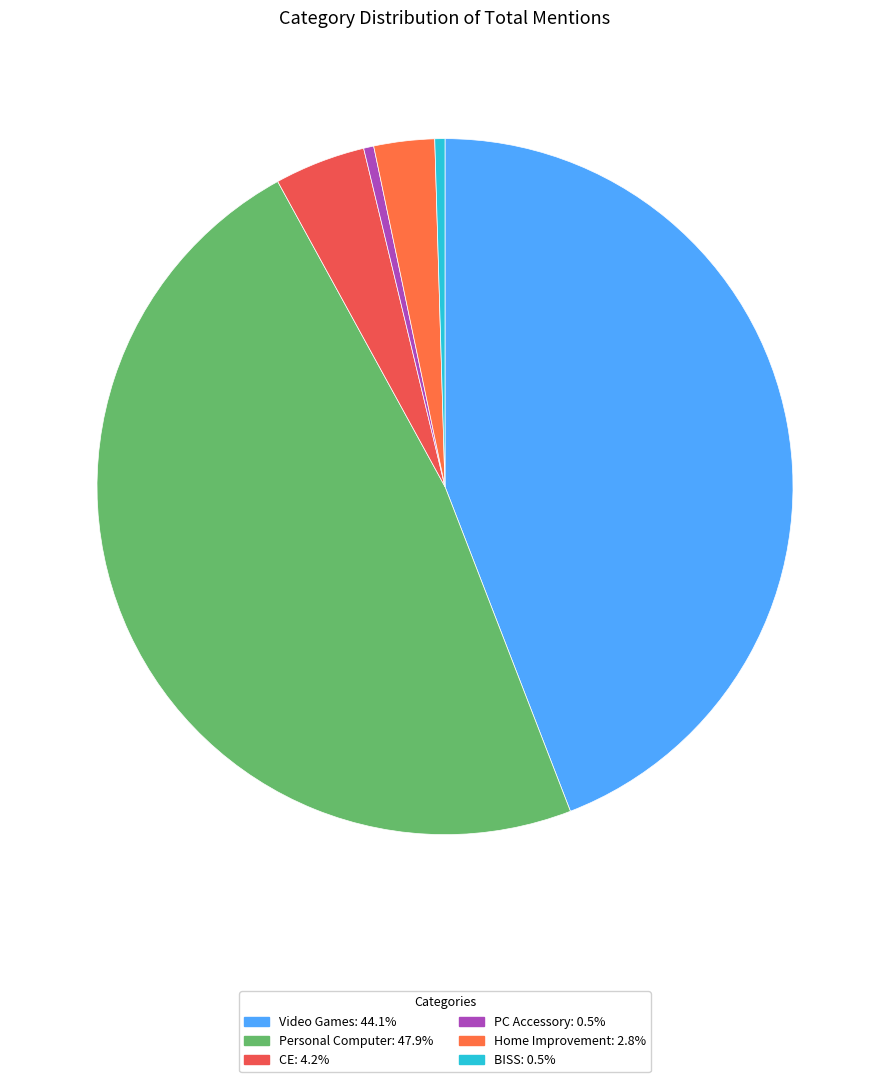

Does Video Games represent more than half of the total?

No